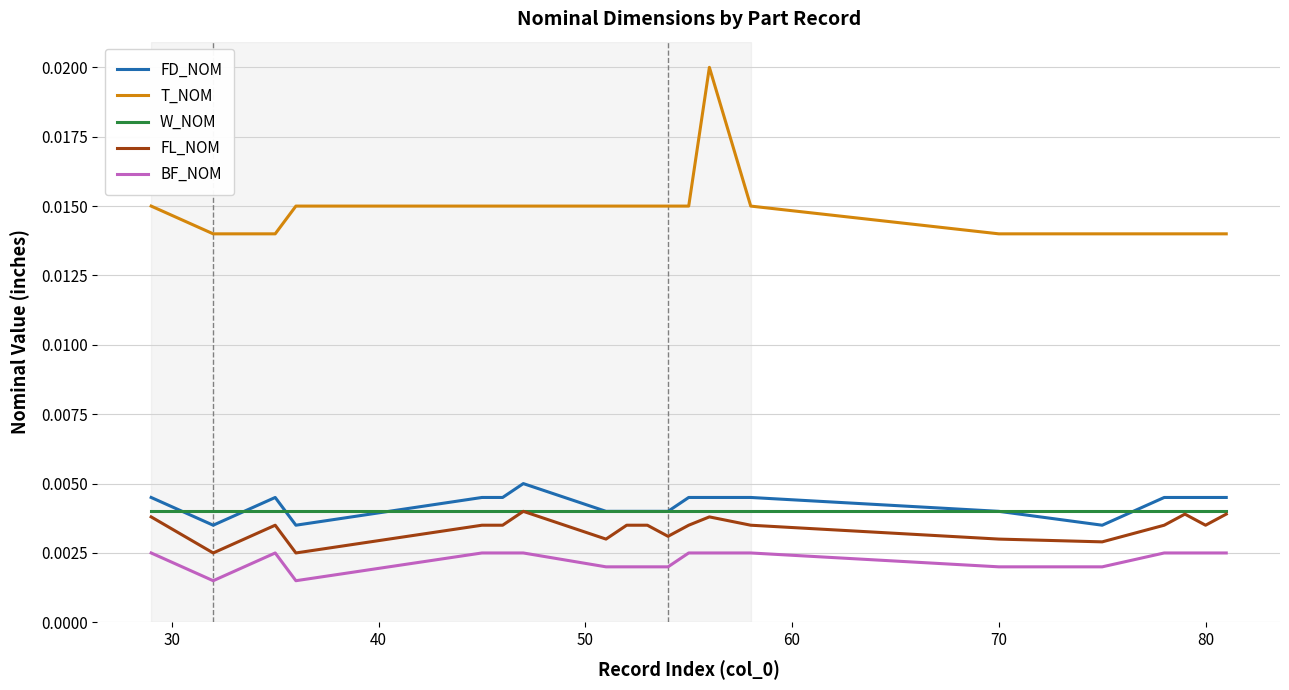

True or false: T_NOM and FL_NOM intersect in this chart.

False